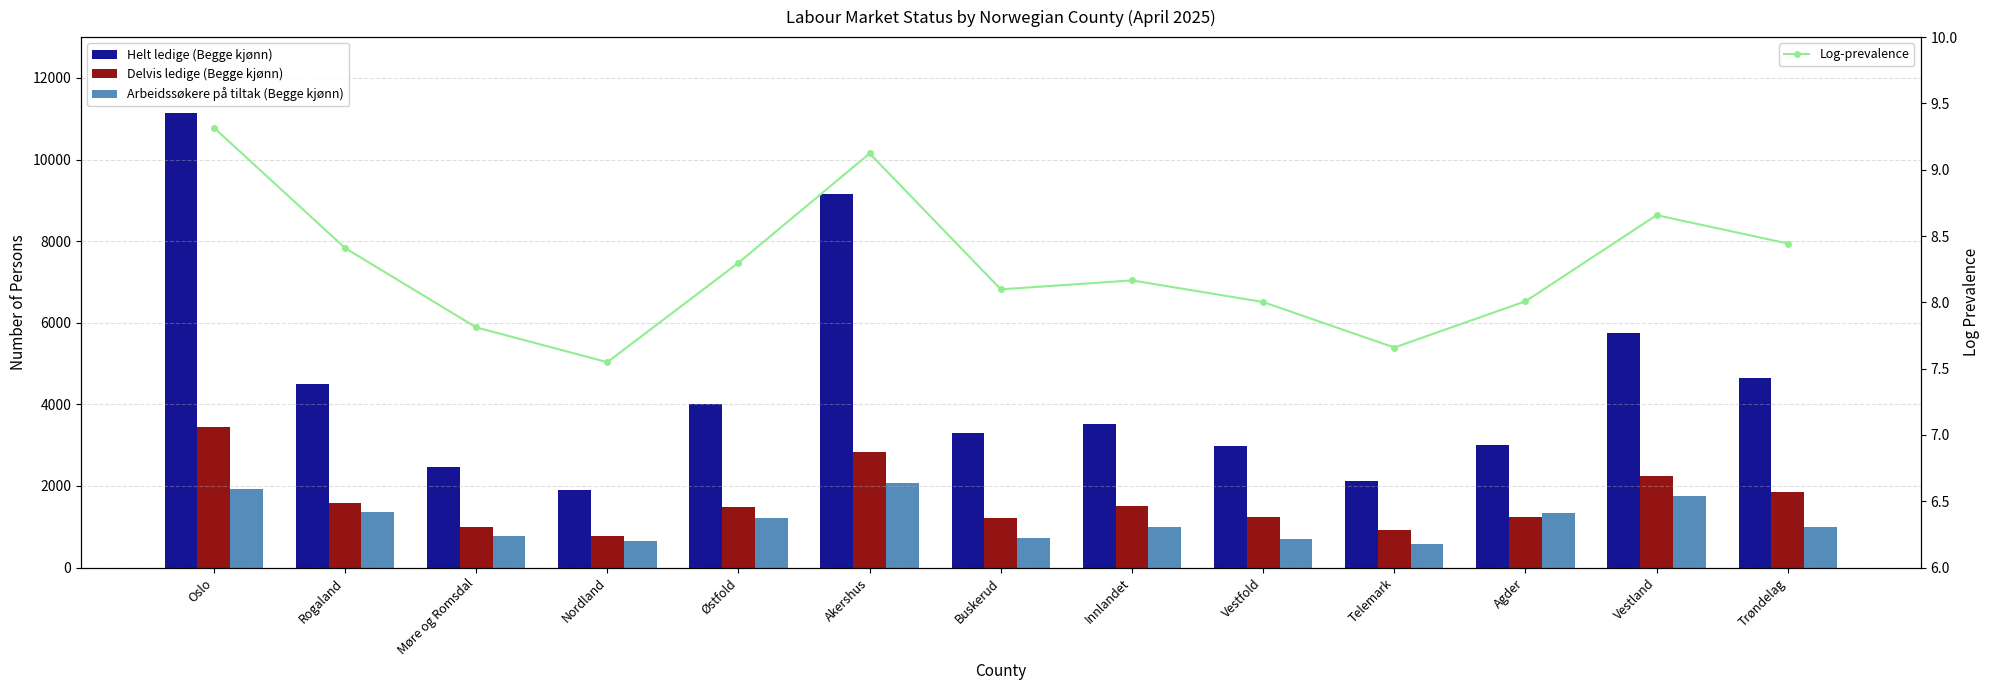

Rank the series at Telemark from highest to lowest value.

Helt ledige (Begge kjønn), Delvis ledige (Begge kjønn), Arbeidssøkere på tiltak (Begge kjønn), Log-prevalence